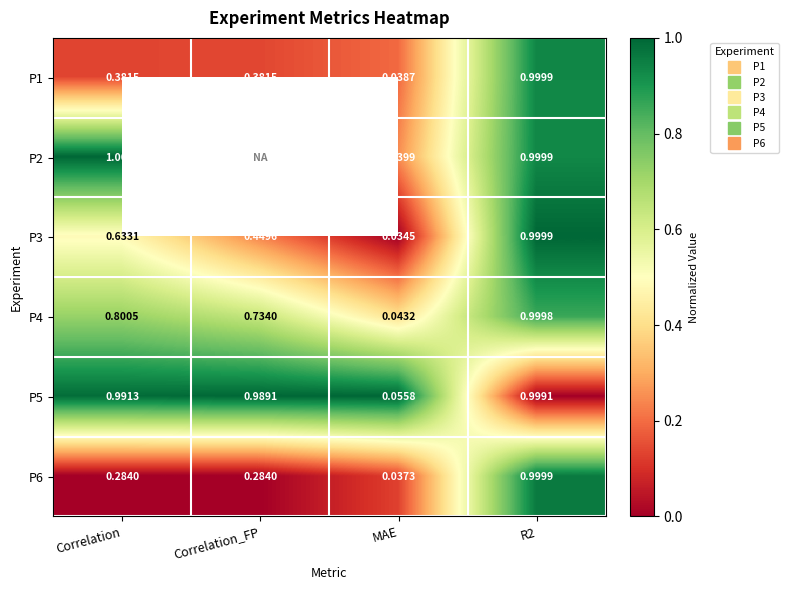

Is it true that P3 equals 1.0 at R2?

True